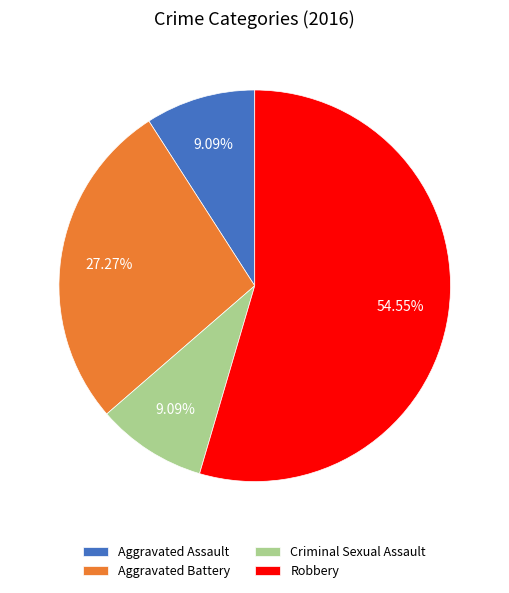

Is Robbery the majority of the pie?

Yes